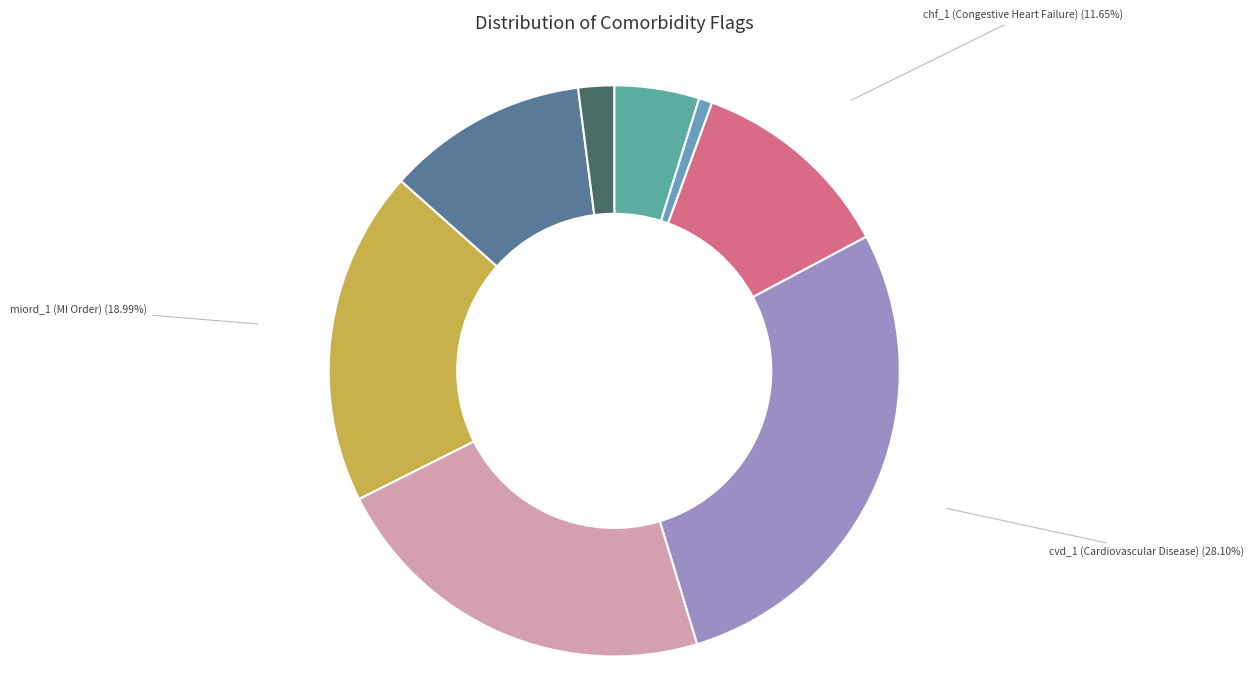

Count the number of slices in the pie.

8